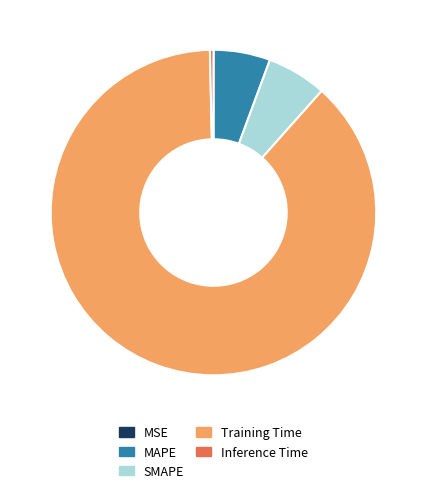

Is it true that Inference Time is 0% of the pie?

True